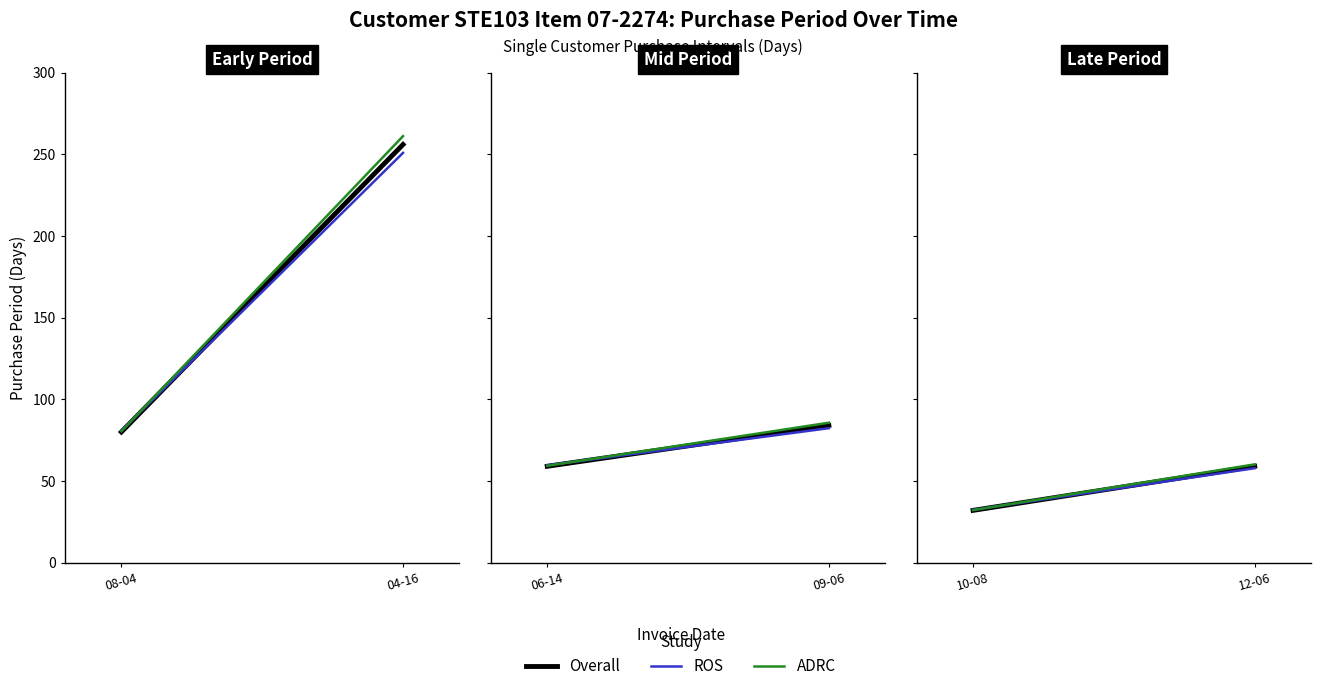

What is the label of the 1st point from the right?

12-06